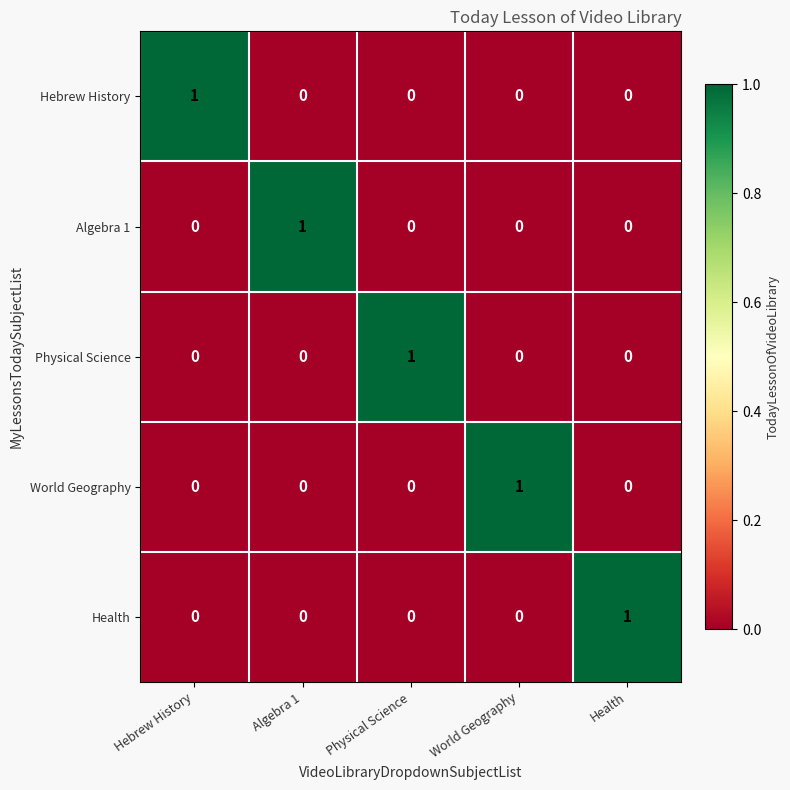

Is it true that World Geography equals 1 at Hebrew History?

False